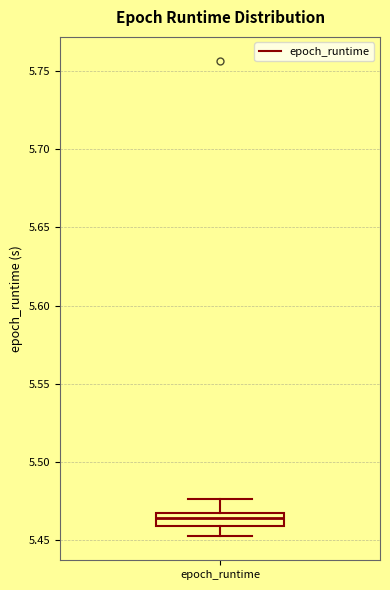

Where does the lower whisker of the box for epoch_runtime end on the y-axis? The values are not printed on the chart, so give them approximately, as read against the axis.

5.455